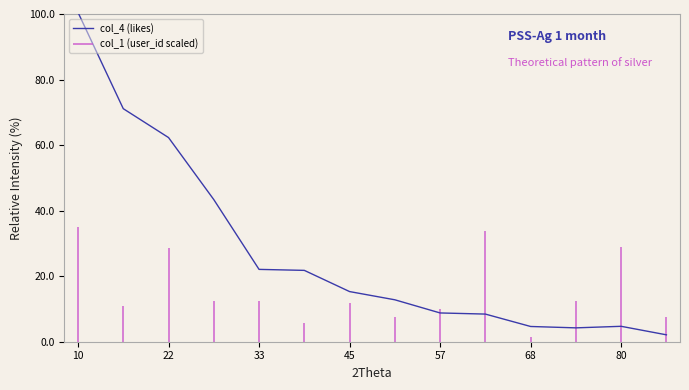

What is the sum of all values?

382.1